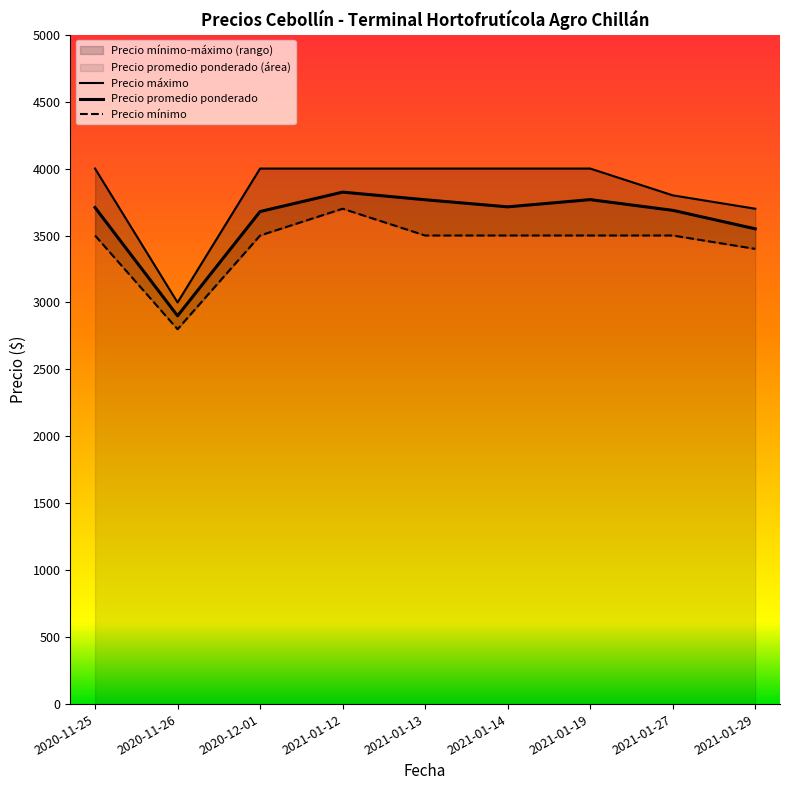

What are all the series names shown in the legend?

Precio promedio ponderado, Precio mínimo, Precio máximo